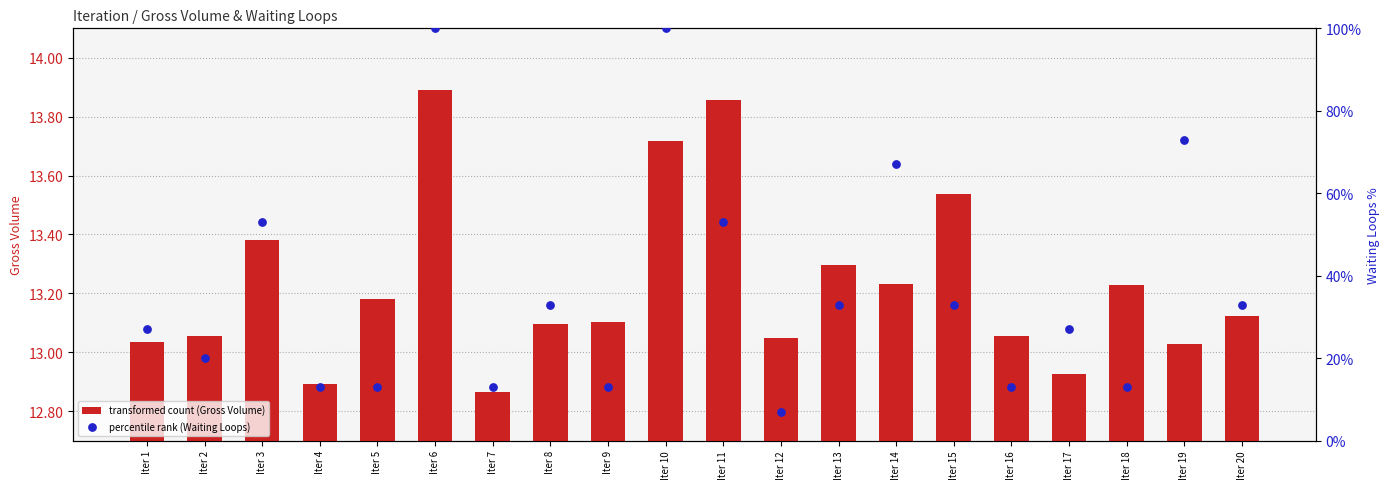

Which series contains the highest Y value?

percentile rank (Waiting Loops)